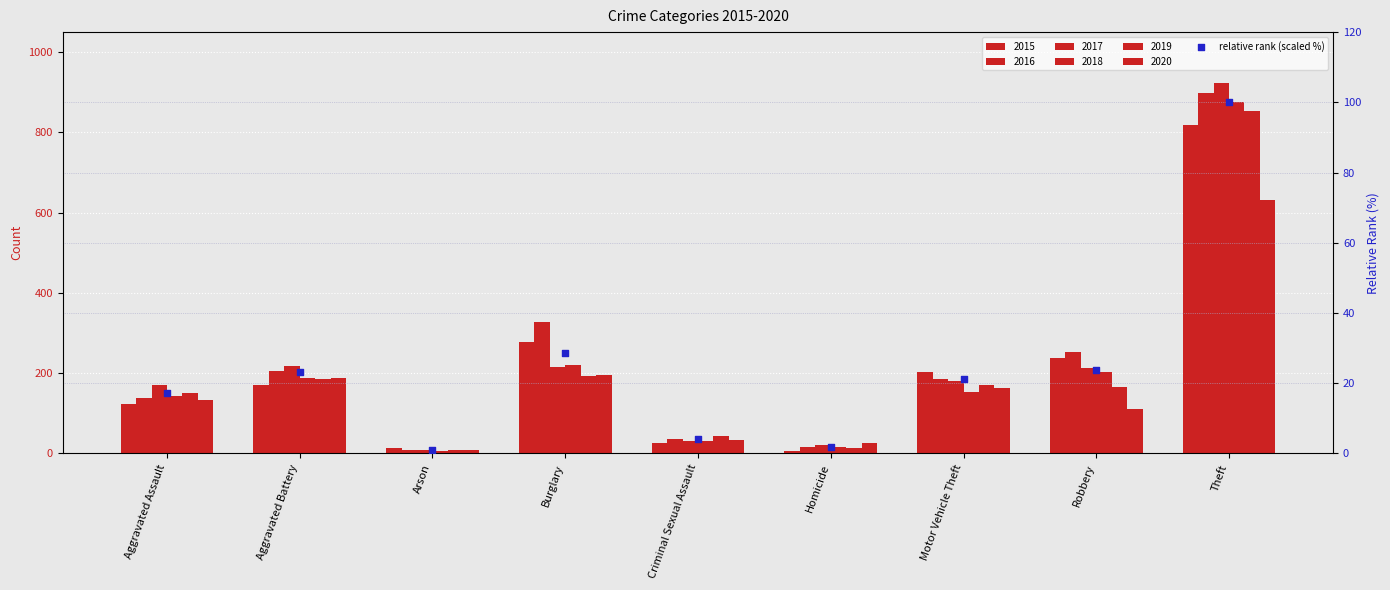

What is the change in value from Burglary to Robbery?

-5.0